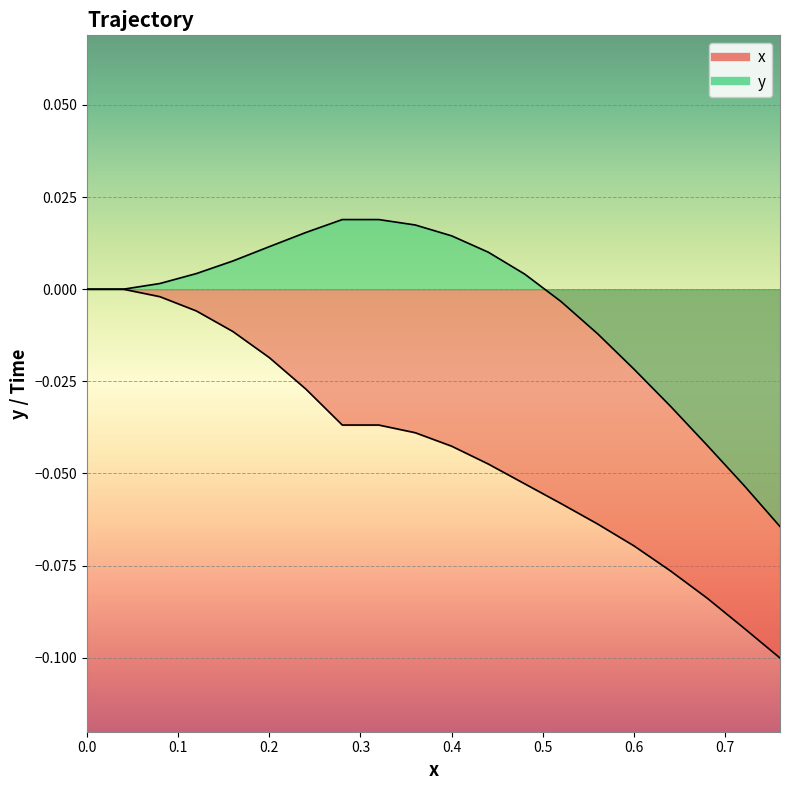

What is the difference between the second highest and second lowest values in the y series?

0.1